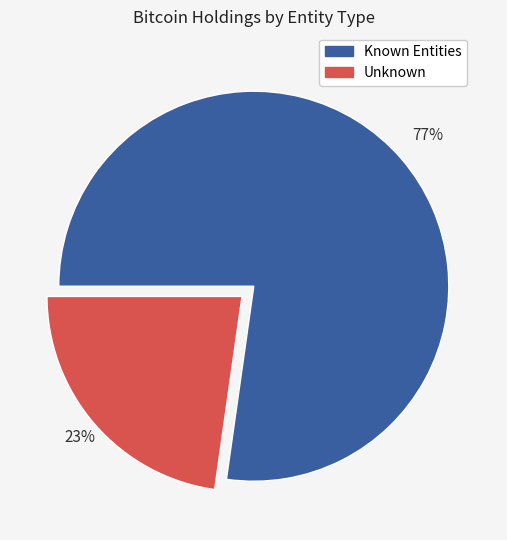

Is there a majority slice in this chart?

Yes